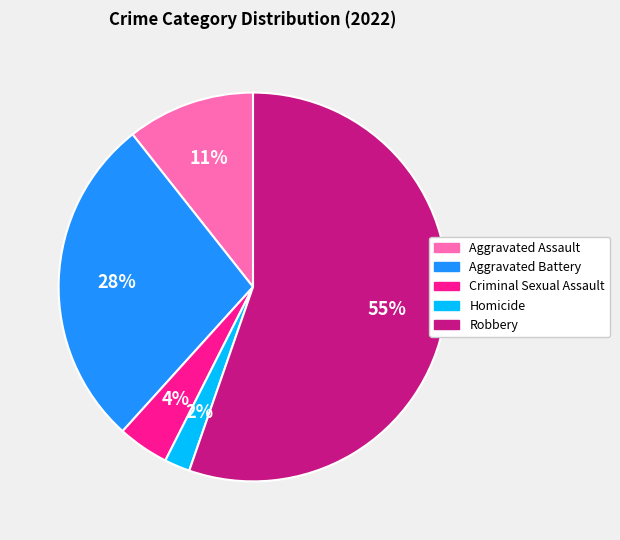

Which has a higher value, Aggravated Assault or Robbery?

Robbery